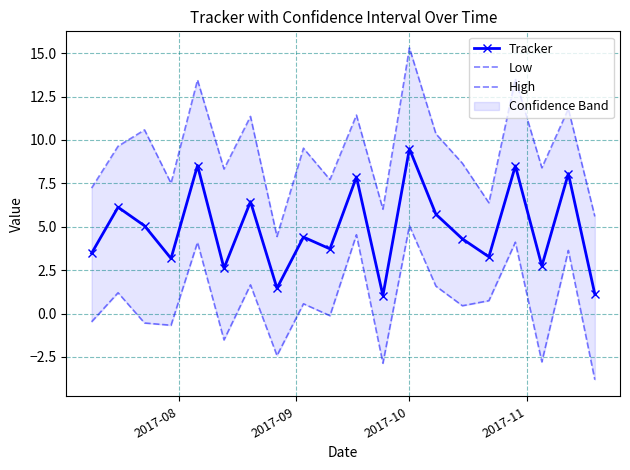

Reading left to right, list all the values displayed in this chart.

Tracker: 3.5	6.1	5.1	3.2	8.5	2.6	6.4	1.5	4.4	3.7	7.9	1.0	9.5	5.7	4.3	3.3	8.5	2.7	8.1	1.1
Low: -0.5	1.2	-0.5	-0.7	4.1	-1.5	1.7	-2.4	0.6	-0.1	4.5	-2.9	5.1	1.6	0.4	0.7	4.1	-2.8	3.6	-3.8
High: 7.2	9.6	10.6	7.5	13.5	8.3	11.4	4.4	9.5	7.7	11.4	6.0	15.3	10.4	8.7	6.4	13.5	8.4	11.8	5.6